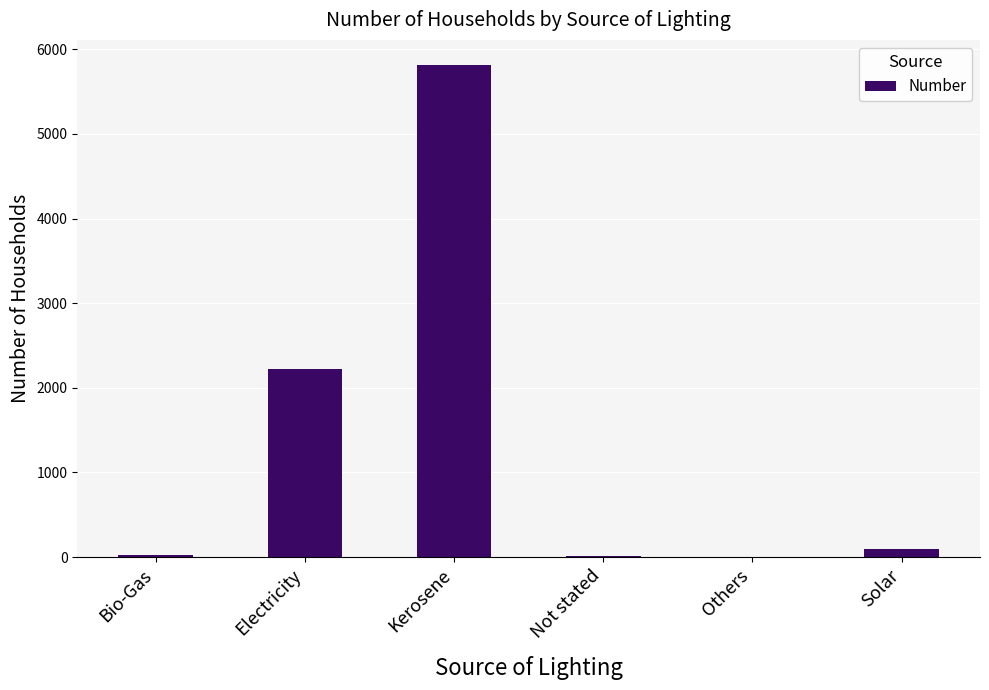

The value at Electricity is 2222. True or false?

True